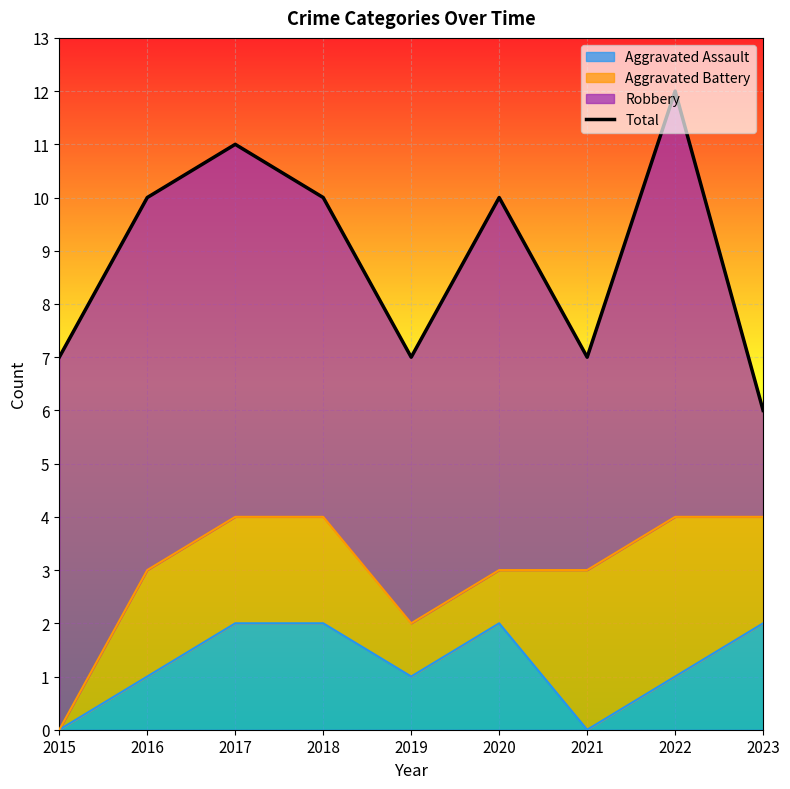

Which category has the highest value across all series?

2022